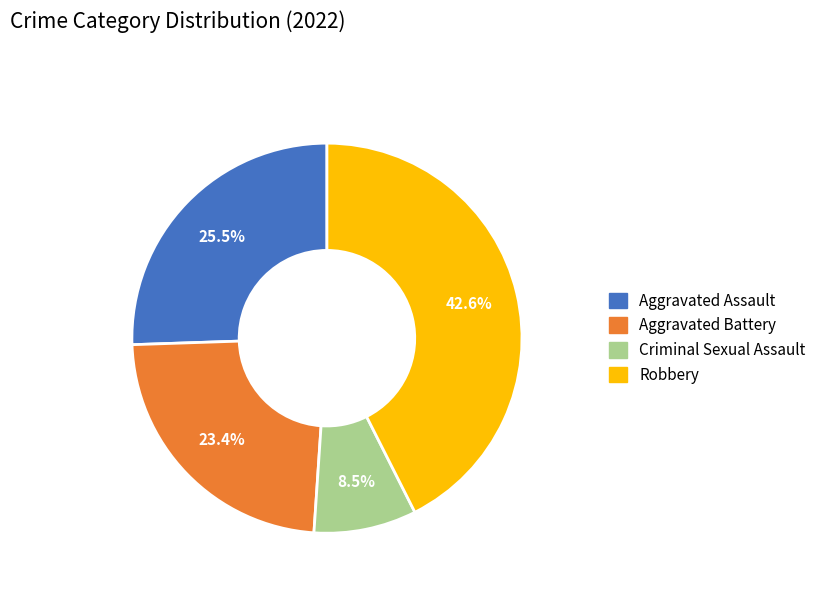

Is there a majority slice in this chart?

No